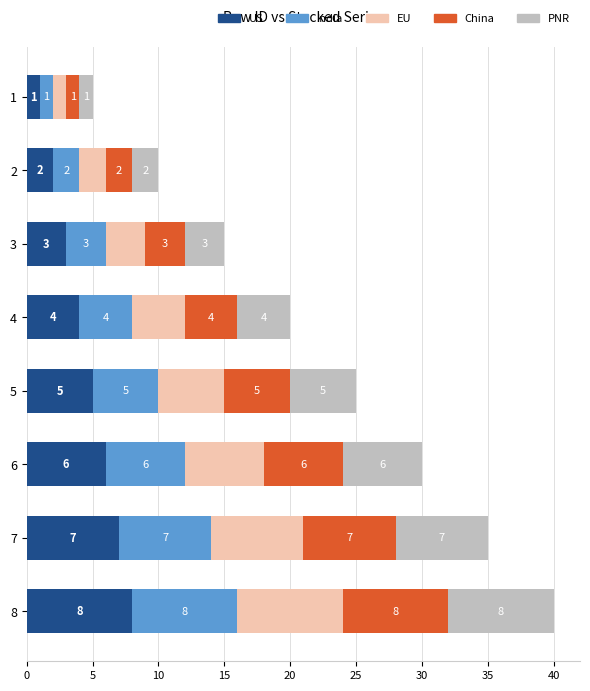

What is the approximate value of US at 3?

3